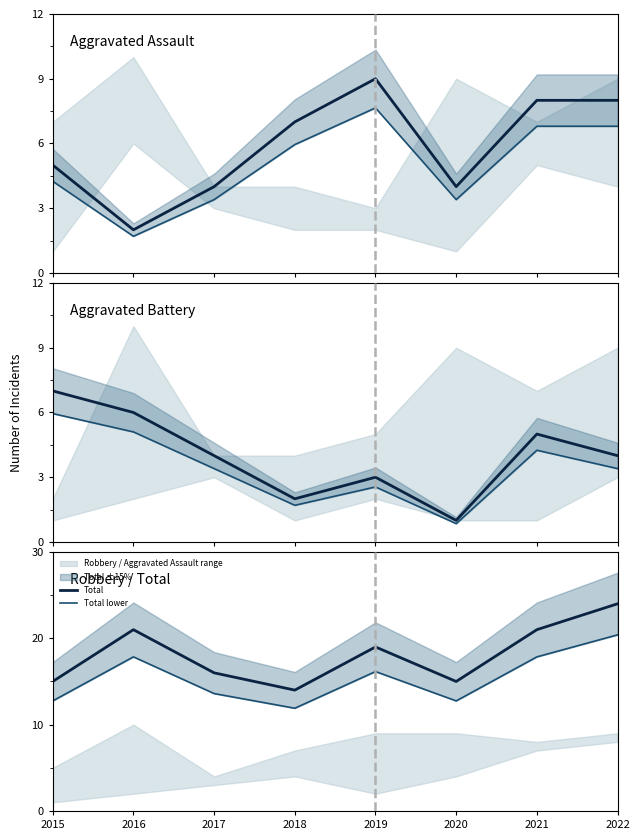

True or false: Total has a value of 13 at 2021.

False